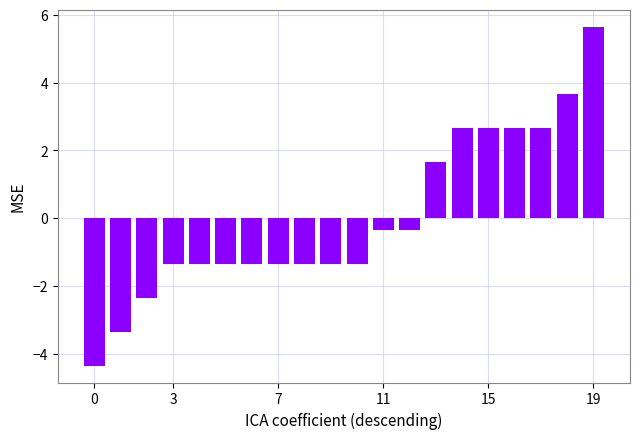

What is the difference between the maximum and minimum values?

10.0